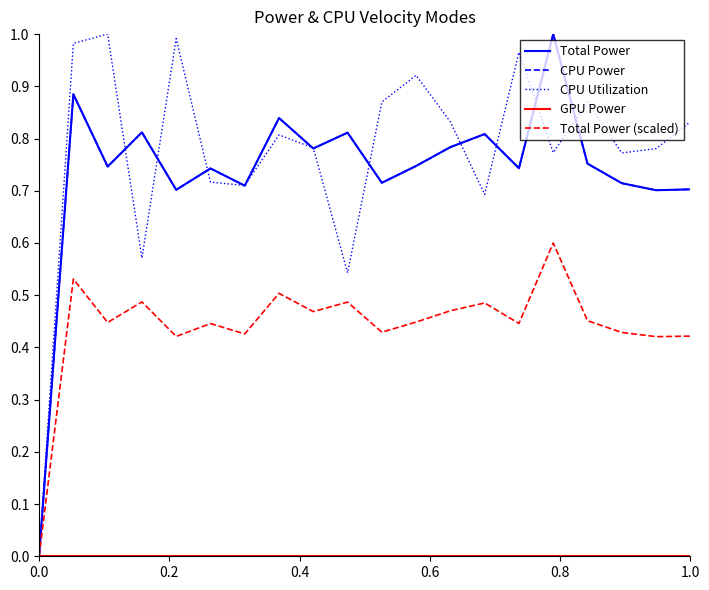

Is this an area chart (filled region under the line)?

No